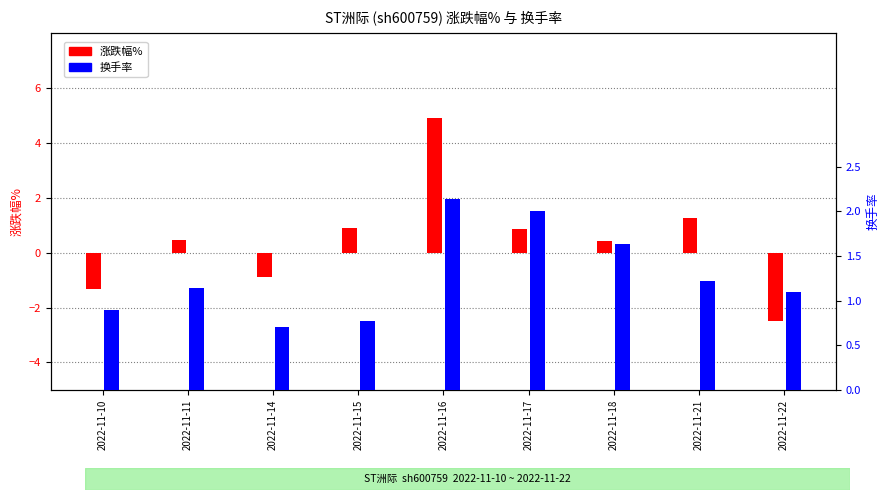

What is the sum of the 换手率 values at 2022-11-18 and 2022-11-15?

2.4